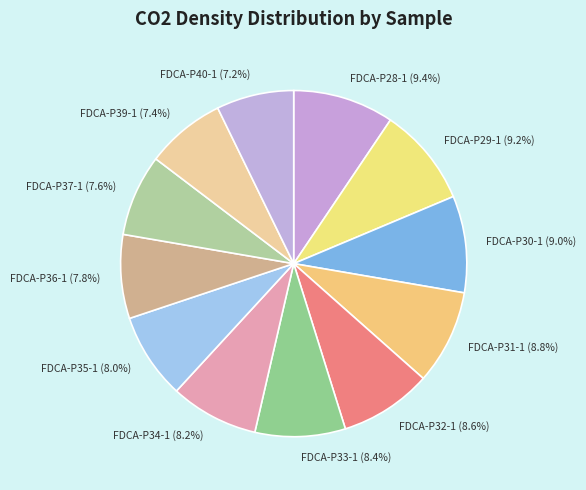

How many segments does this pie chart have?

12